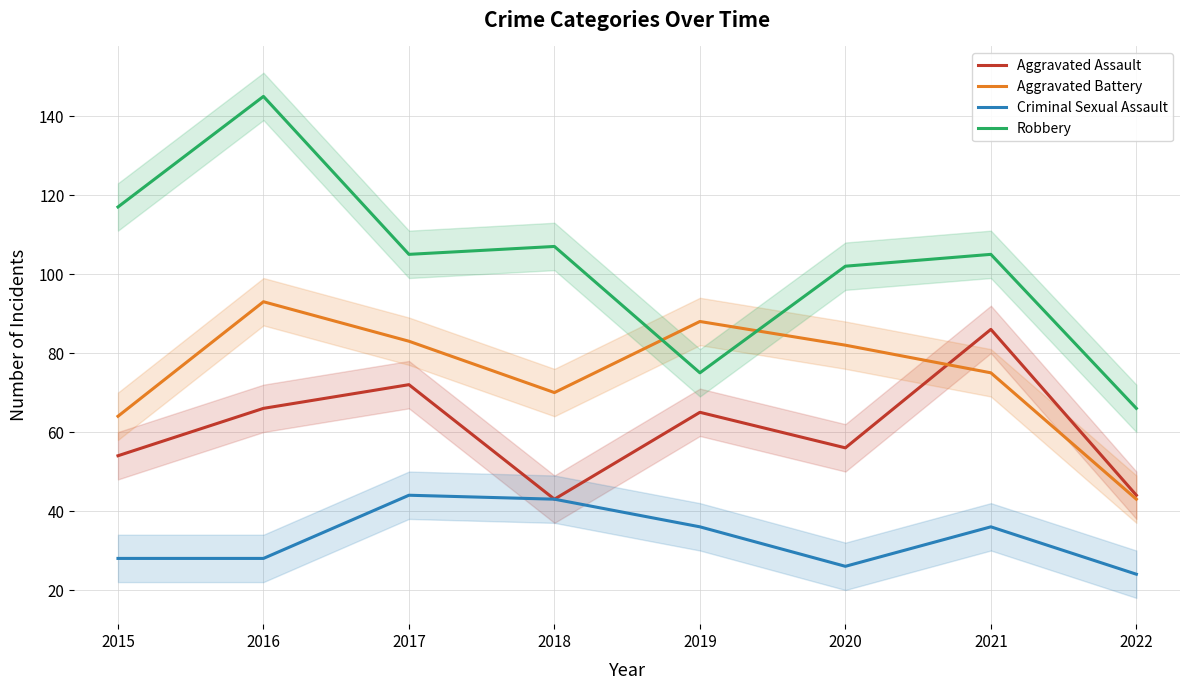

What are all the series names shown in the legend?

Aggravated Assault, Aggravated Battery, Criminal Sexual Assault, Robbery